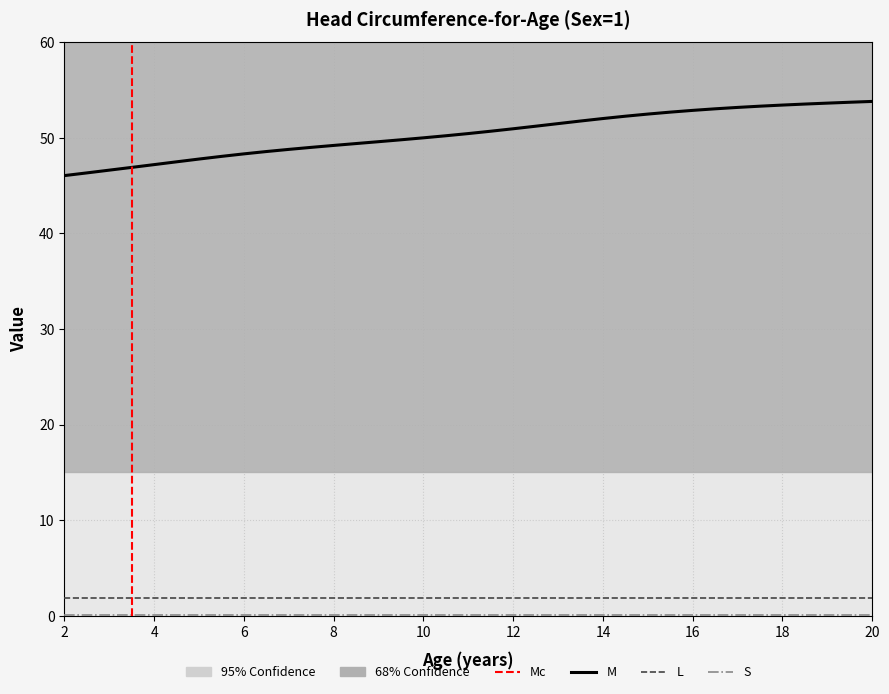

Reading left to right, extract all data points from this chart.

M: 46.0	46.3	46.6	46.9	47.2	47.5	47.8	48.0	48.3	48.6	48.8	49.0	49.2	49.4	49.6	49.8	50.0	50.2	50.4	50.7	50.9	51.2	51.5	51.7	52.0	52.3	52.5	52.7	52.9	53.0	53.2	53.3	53.4	53.5	53.6	53.7	53.8
L: 1.8	1.8	1.8	1.8	1.8	1.8	1.8	1.8	1.8	1.8	1.8	1.8	1.8	1.8	1.8	1.8	1.8	1.8	1.8	1.8	1.8	1.8	1.8	1.8	1.8	1.8	1.8	1.8	1.8	1.8	1.8	1.8	1.8	1.8	1.8	1.8	1.8
S: 0.0	0.0	0.0	0.0	0.0	0.0	0.0	0.0	0.0	0.0	0.0	0.0	0.0	0.0	0.0	0.0	0.0	0.0	0.0	0.0	0.0	0.0	0.0	0.0	0.0	0.0	0.0	0.0	0.0	0.0	0.0	0.0	0.0	0.0	0.0	0.0	0.0